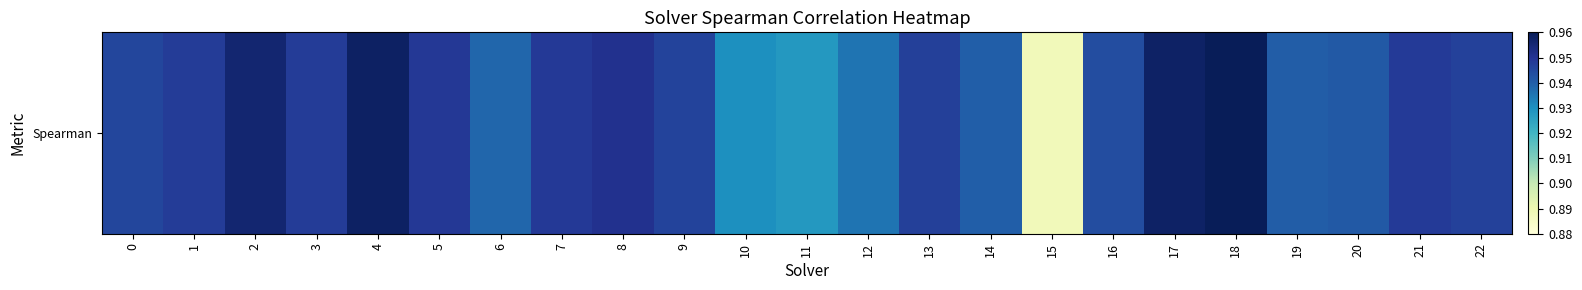

What is the greatest value displayed?

1.0